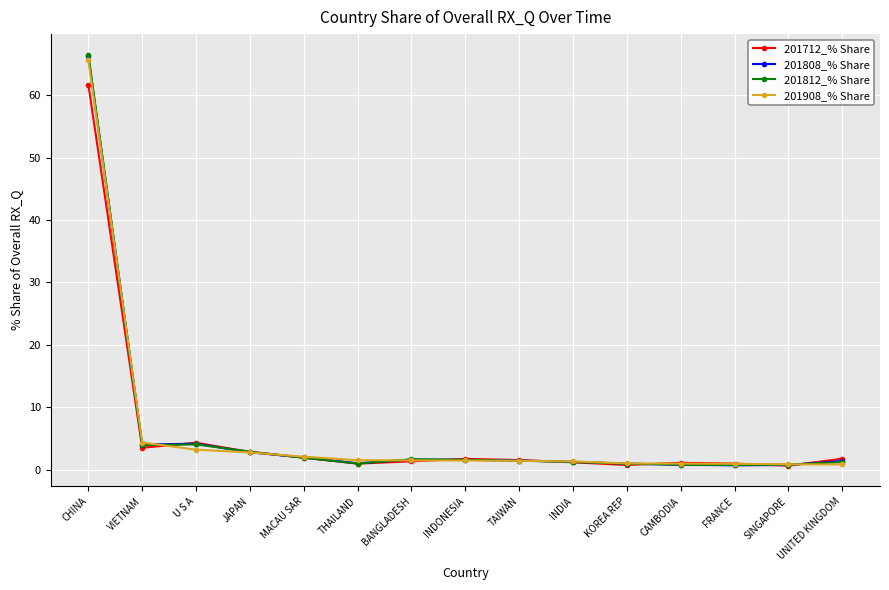

At how many categories does at least one series exceed 66?

1